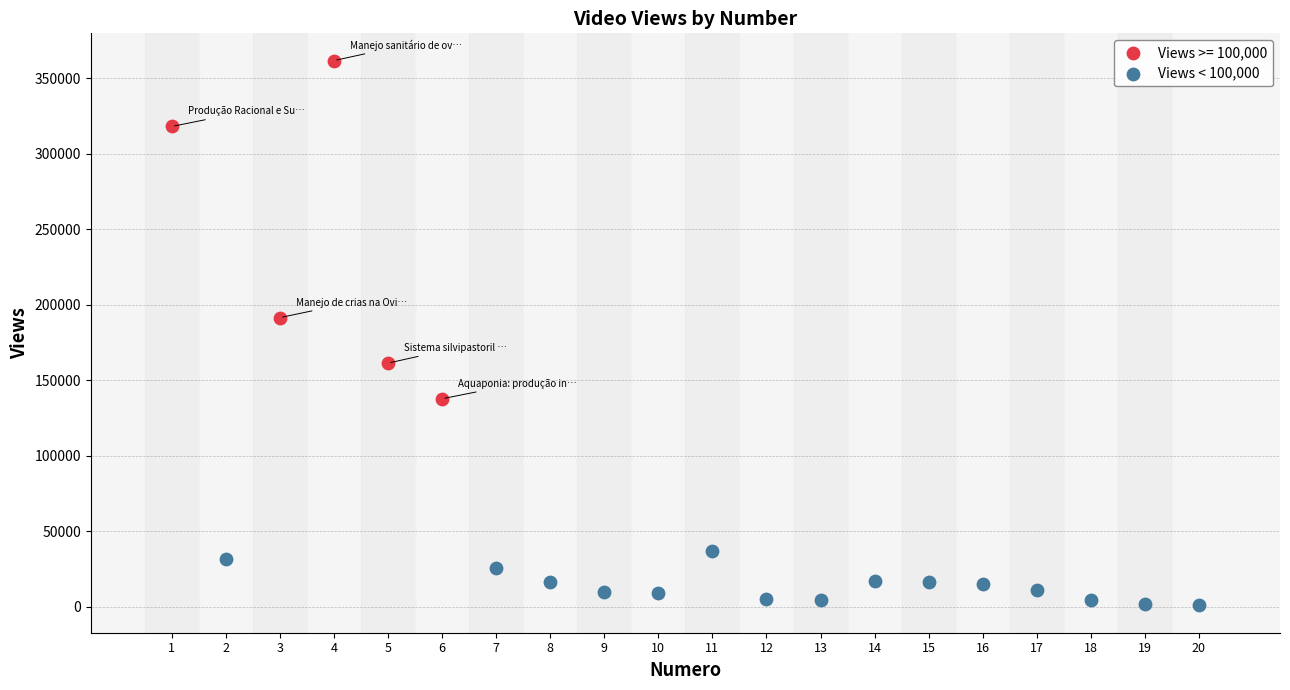

Which series reaches the minimum Y coordinate?

Views < 100,000